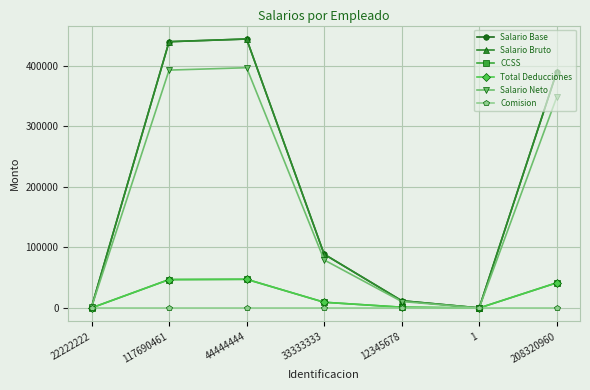

Reading left to right, extract all data points from this chart.

Salario Base: 1475.0	440000.0	444444.0	88888.0	12000.0	111.0	390000.0
Salario Bruto: 1475.0	440000.0	444444.0	88888.0	12000.0	111.0	390000.0
CCSS: 157.4	46948.0	47422.2	9484.4	1280.4	11.8	41613.0
Total Deducciones: 157.4	46948.0	47422.2	9484.4	1280.4	11.8	41613.0
Salario Neto: 1317.6	393052.0	397021.8	79403.6	10719.6	99.2	348387.0
Comision: 0.0	0.0	0.0	0.0	0.0	0.0	0.0